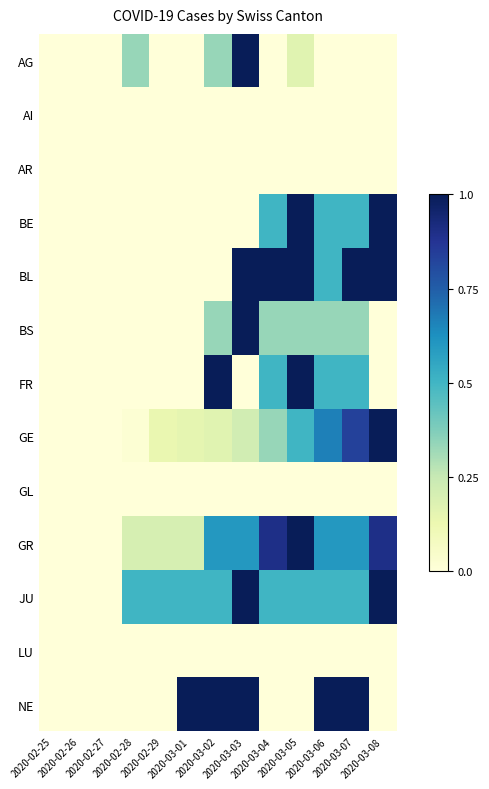

Rank the series by their maximum value, from lowest to highest.

AI, AR, GL, LU, AG, BE, BL, BS, FR, GE, GR, JU, NE